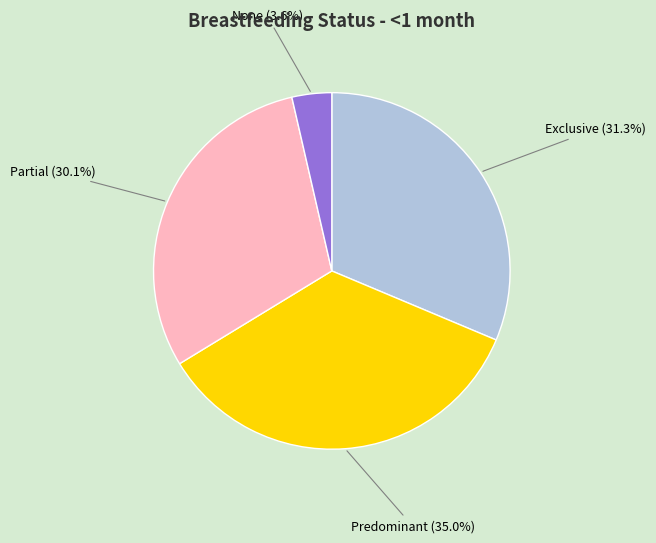

True or false: Exclusive accounts for 44% of the total.

False